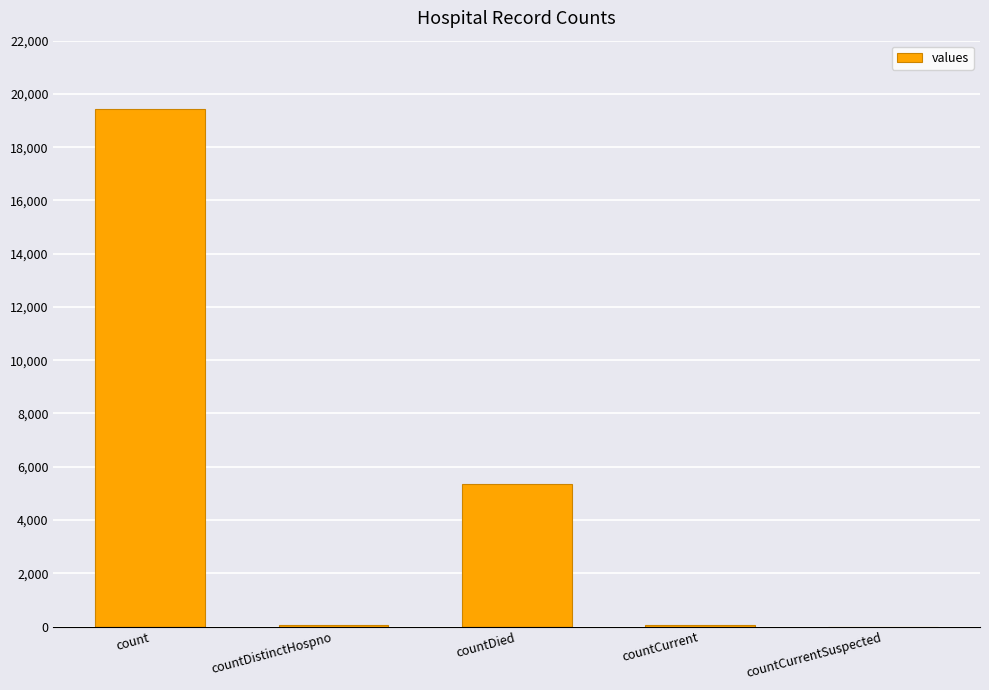

Where is the data nearest to the value 9710?

countDied